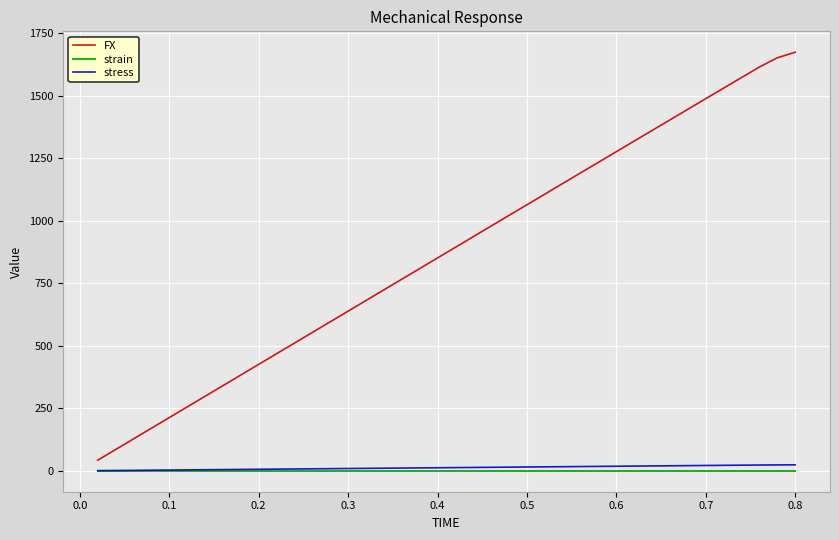

What is the highest value of the FX series?

1673.8